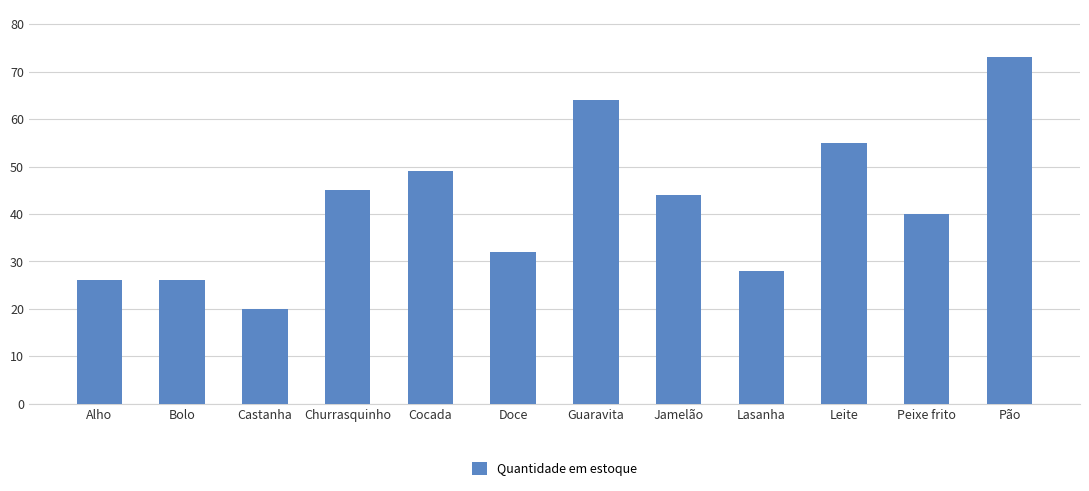

What is the change in value from Guaravita to Lasanha?

-36